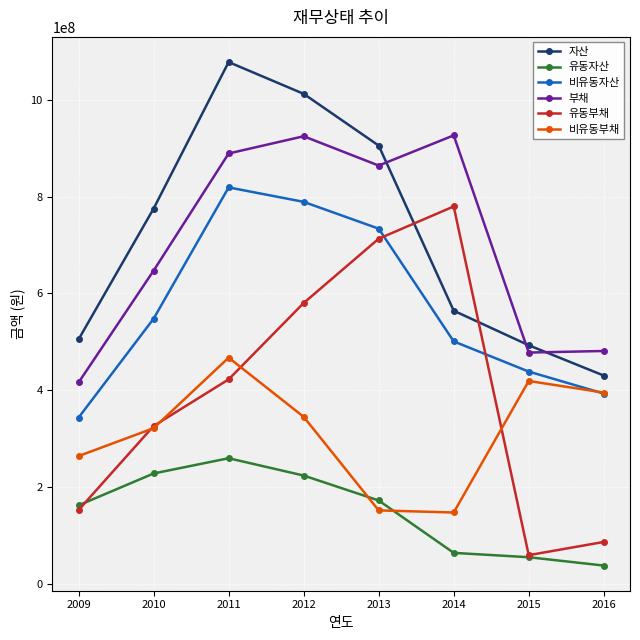

What value does the 비유동부채 series have at 2015?

418786981